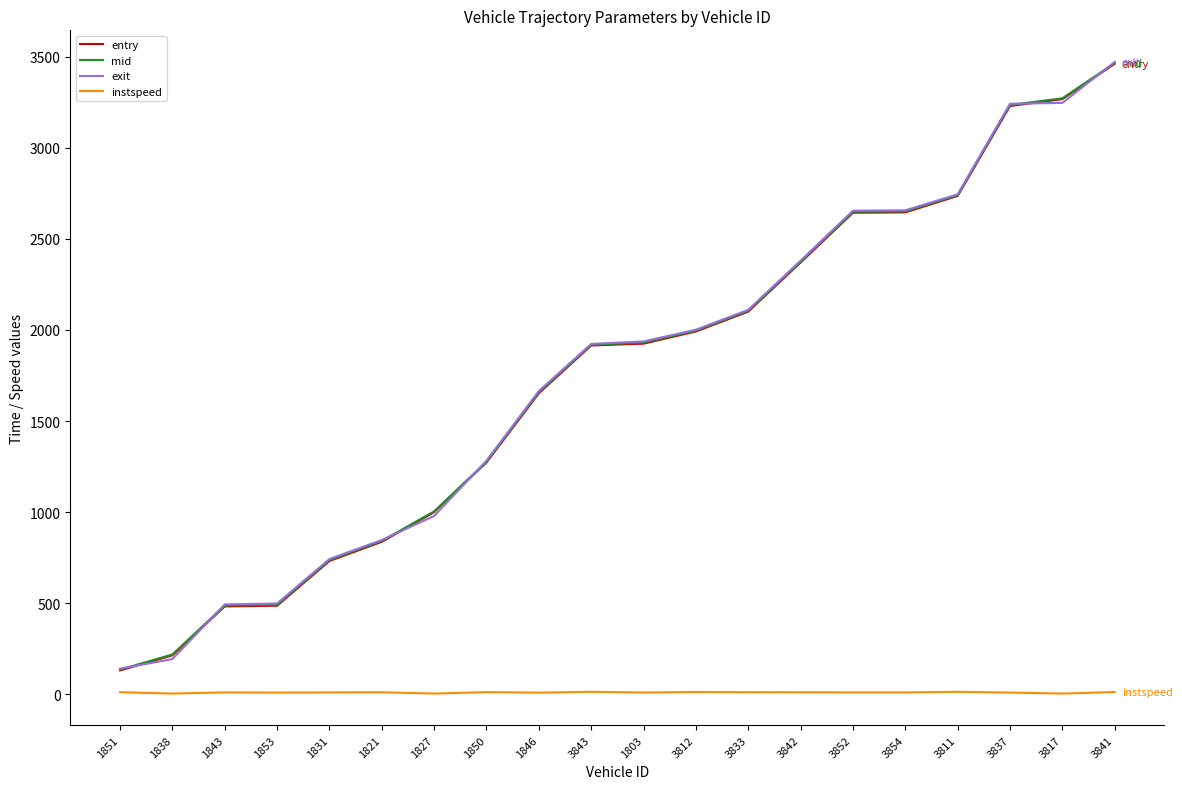

Which series has the widest spread of values?

exit